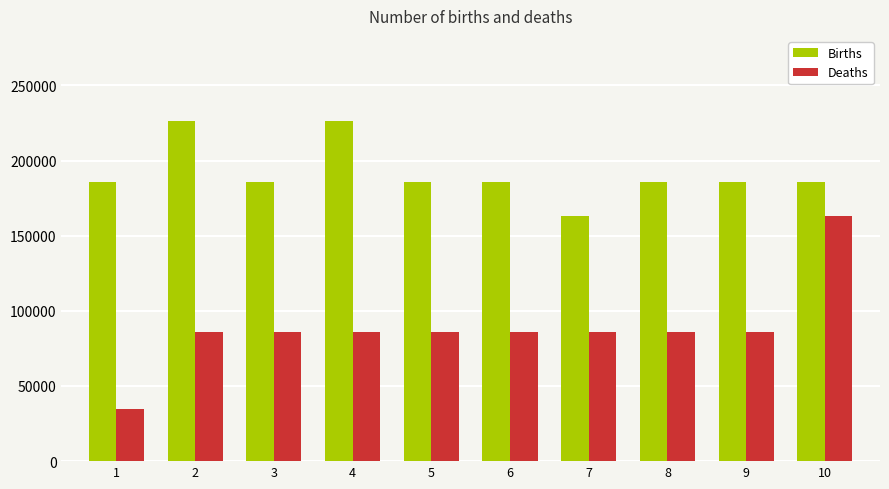

Is it true that Births equals 370813.7 at 4?

False